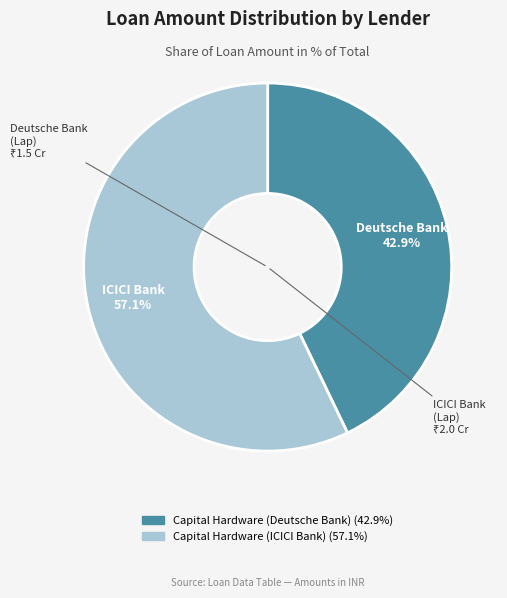

Which category has the smallest portion of the pie?

Capital Hardware (Deutsche Bank)